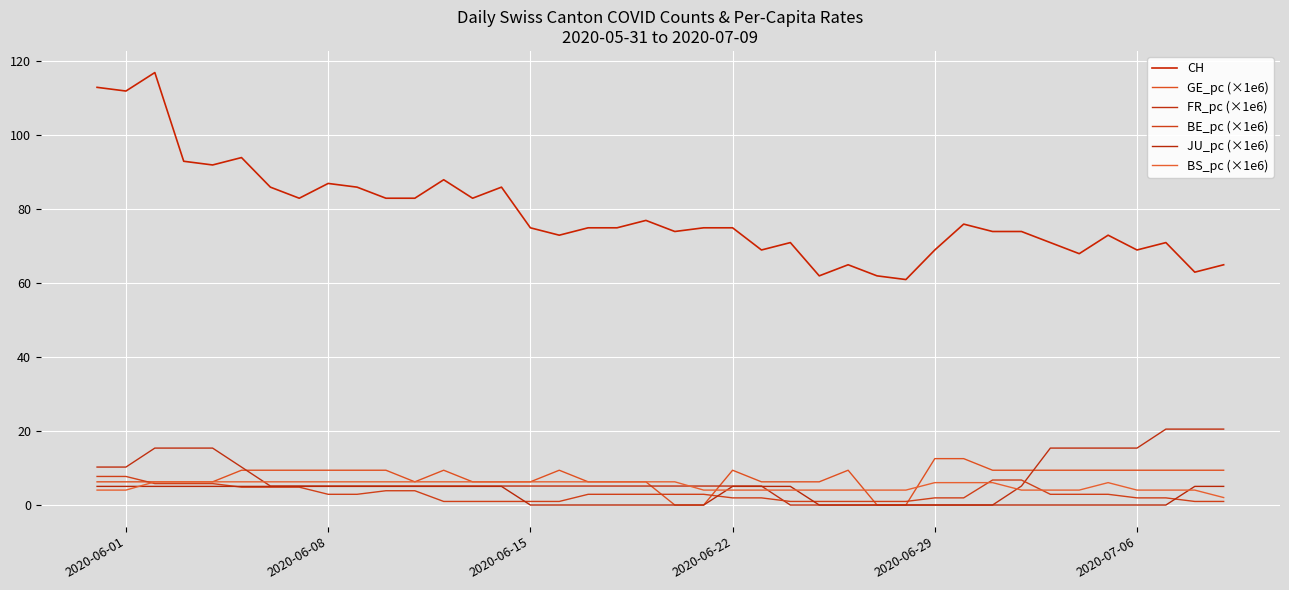

How many lines are shown in the chart?

6